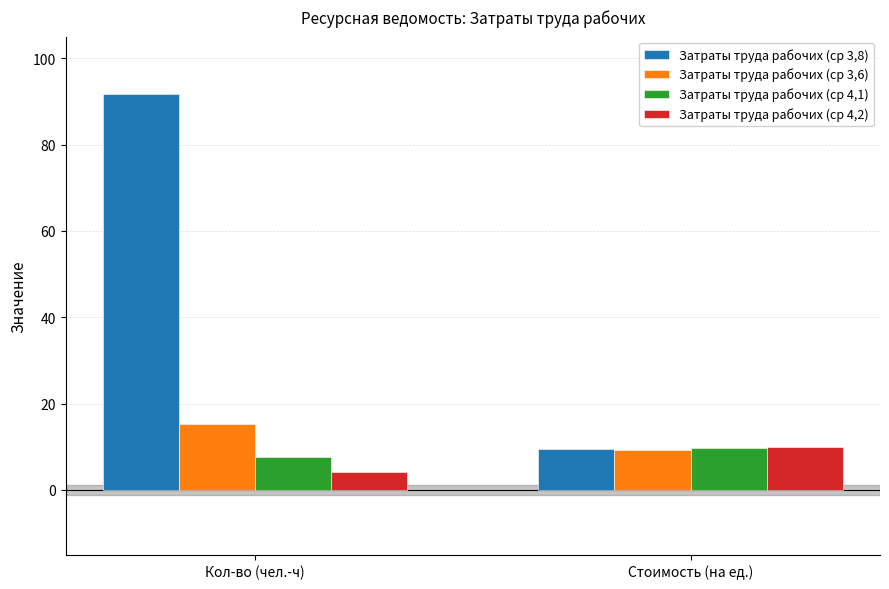

Reading right to left, list all the values displayed in this chart.

Затраты труда рабочих (ср 3,8): Стоимость (на ед.)=9.4	Кол-во (чел.-ч)=91.7
Затраты труда рабочих (ср 3,6): Стоимость (на ед.)=9.2	Кол-во (чел.-ч)=15.2
Затраты труда рабочих (ср 4,1): Стоимость (на ед.)=9.8	Кол-во (чел.-ч)=7.6
Затраты труда рабочих (ср 4,2): Стоимость (на ед.)=9.9	Кол-во (чел.-ч)=4.1